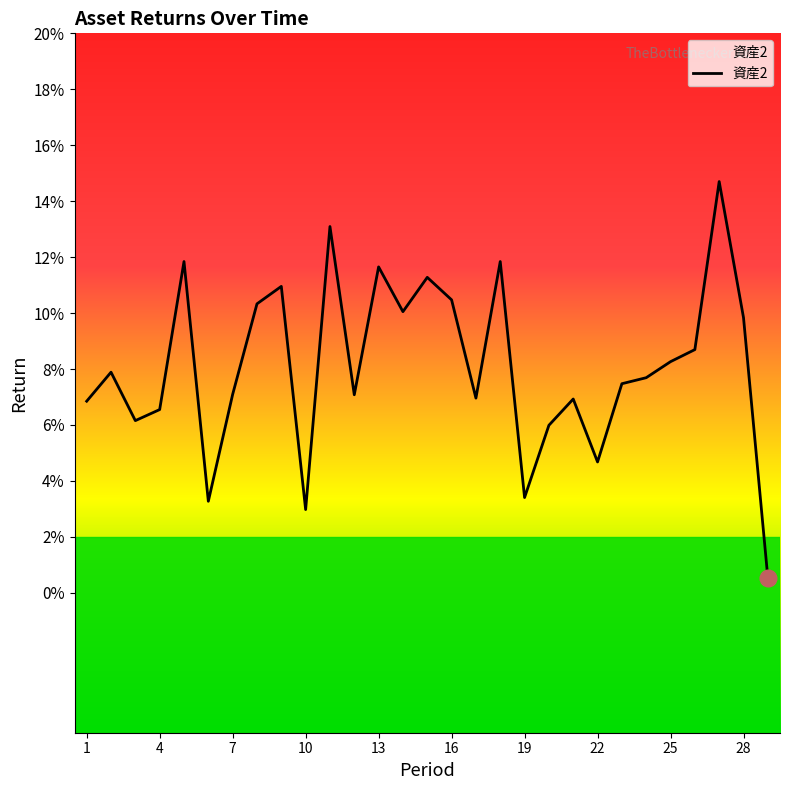

The value at 14 is 0.1. True or false?

True